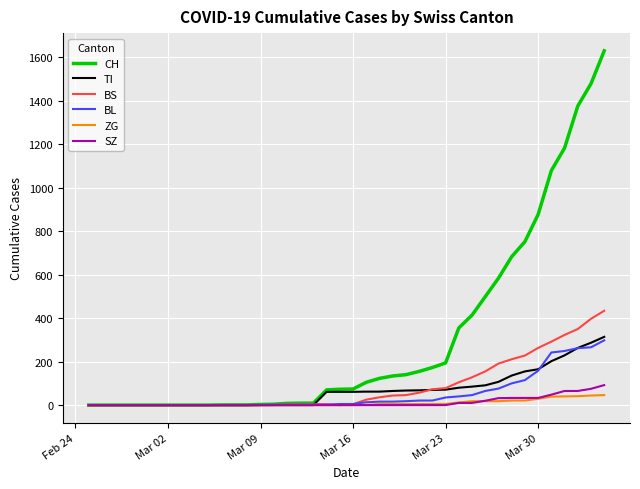

Which series has the widest spread of values?

CH